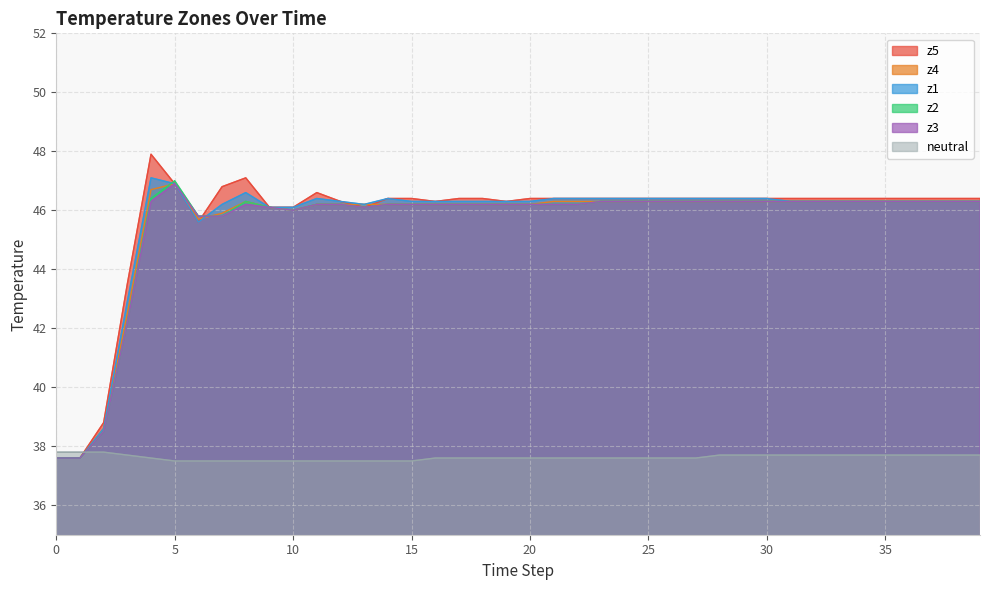

What are all the series names shown in the legend?

z5, z4, z1, z2, z3, neutral